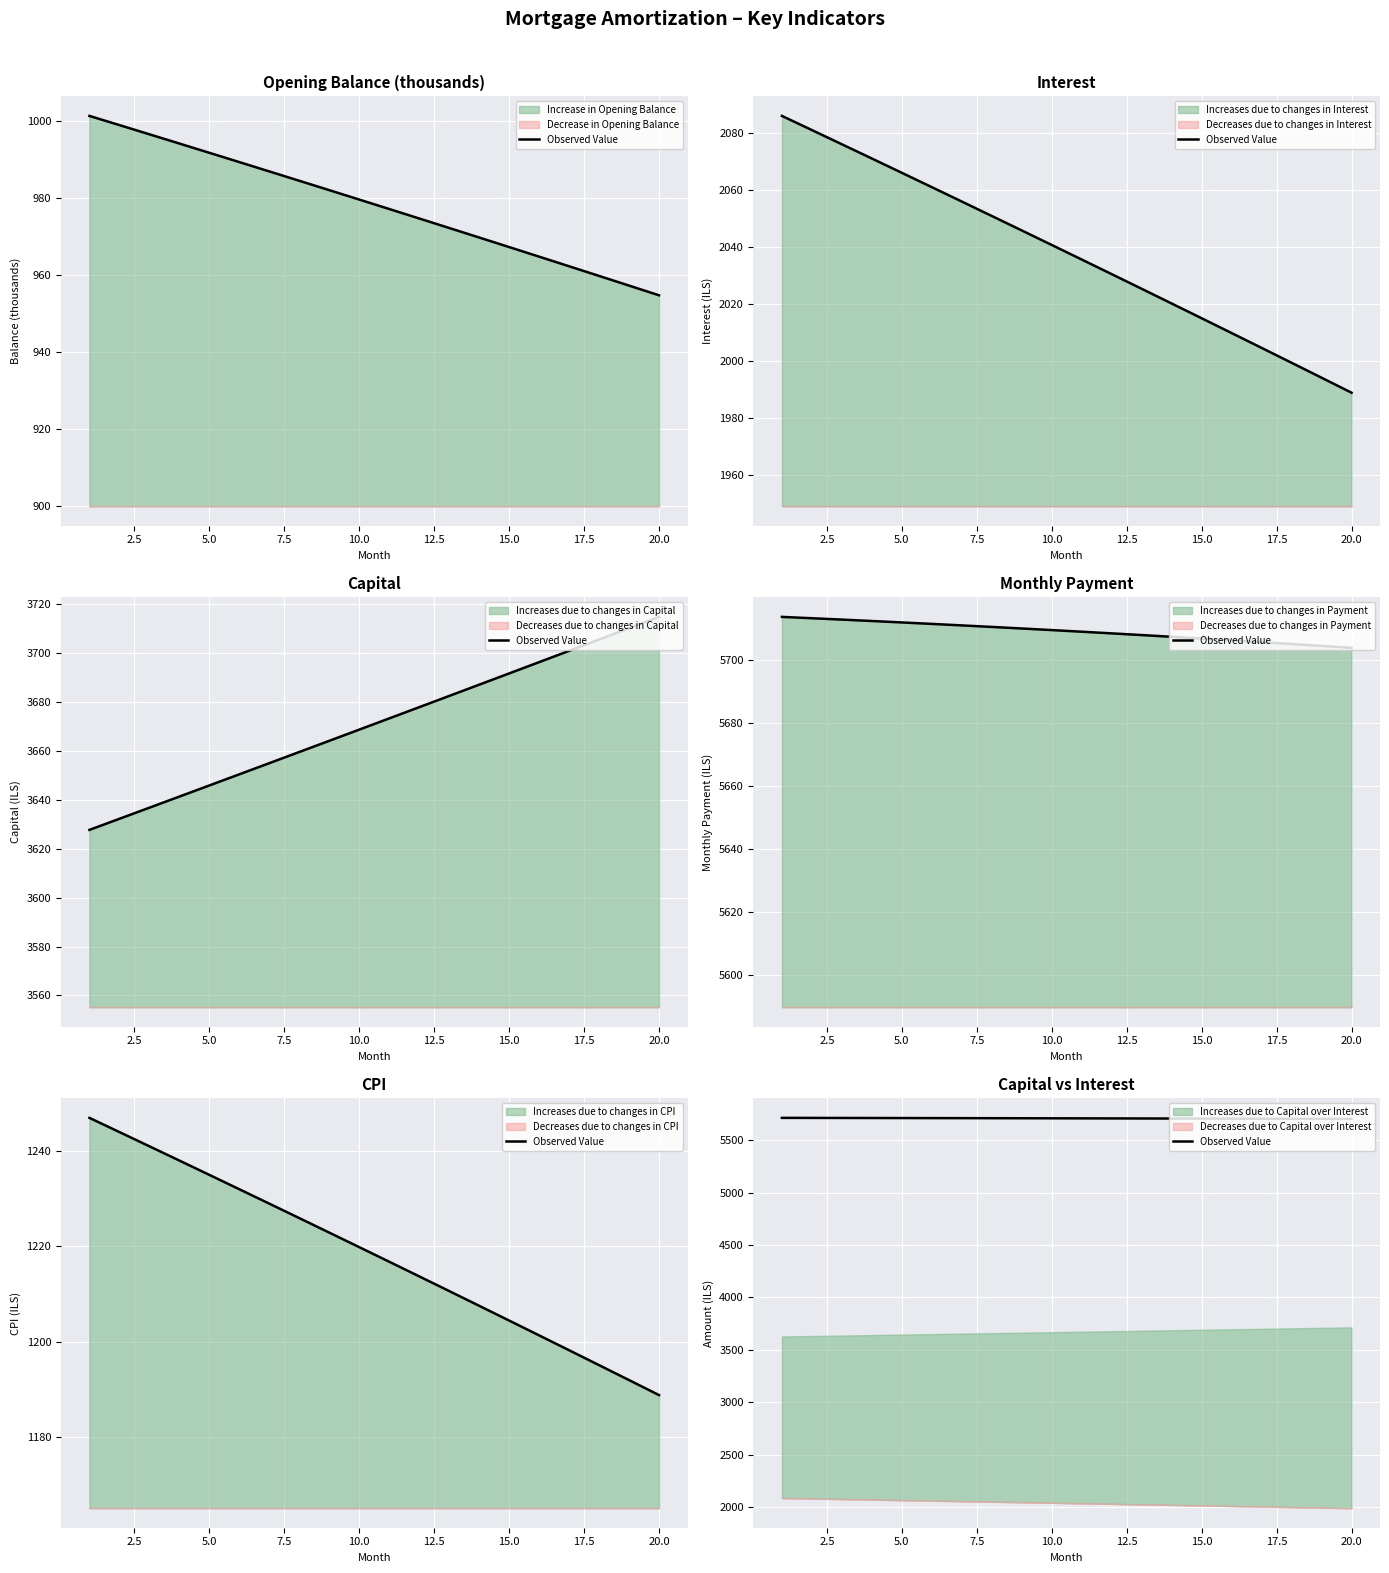

True or false: the data shows 2127.3 at 10.

False